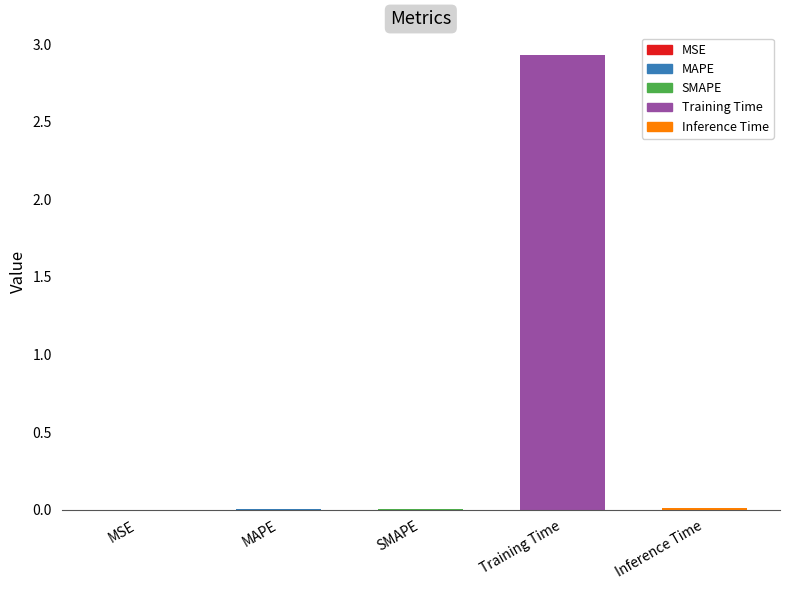

True or false: the data shows 0.0 at SMAPE.

True